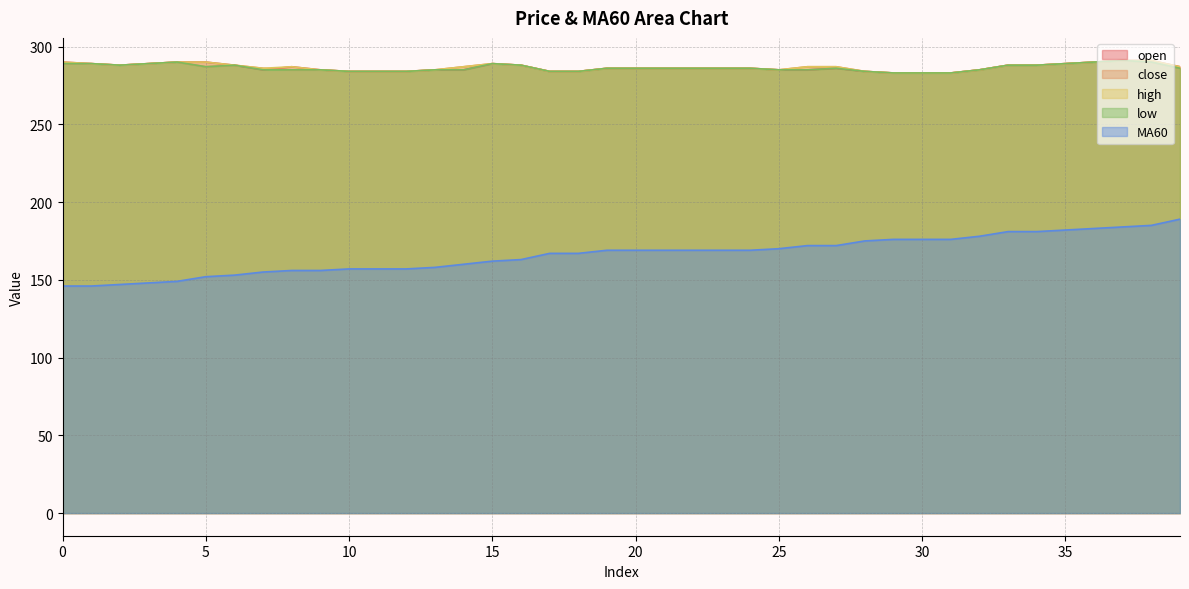

The value of MA60 at 10 is 157. True or false?

True